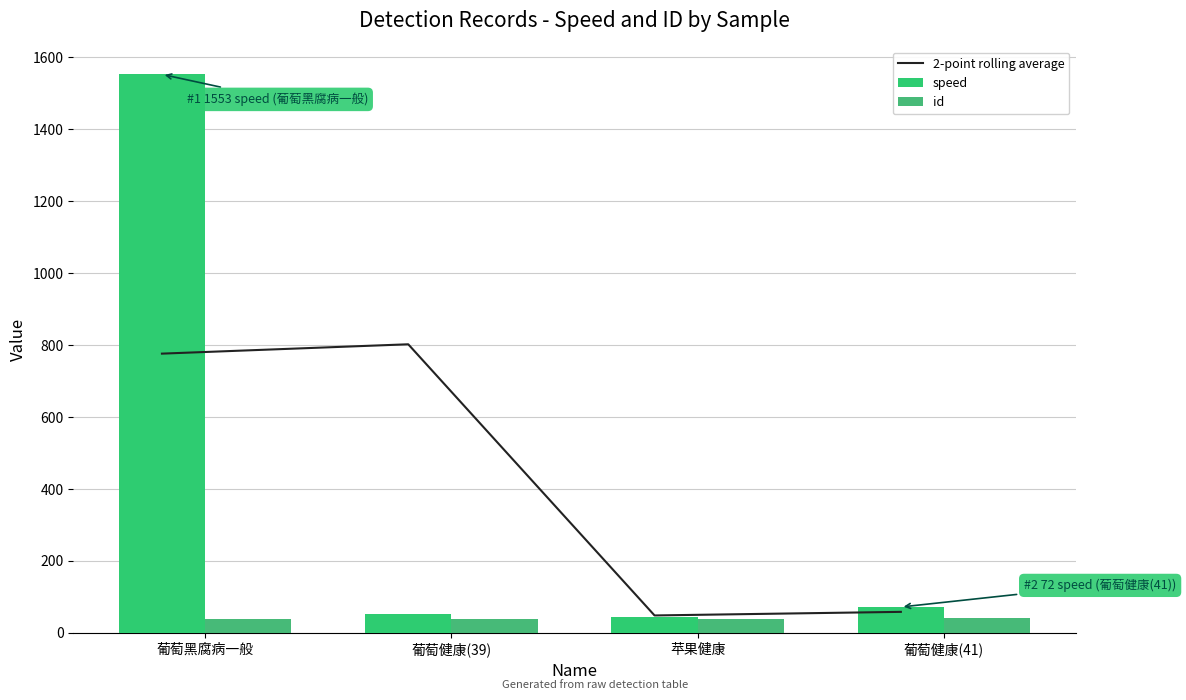

Reading right to left, list all the values displayed in this chart.

2-point rolling average: 葡萄健康(41)=58.5	苹果健康=48.5	葡萄健康(39)=802.5	葡萄黑腐病一般=776.5
speed: 葡萄健康(41)=72.0	苹果健康=45.0	葡萄健康(39)=52.0	葡萄黑腐病一般=1553.0
id: 葡萄健康(41)=41.0	苹果健康=40.0	葡萄健康(39)=39.0	葡萄黑腐病一般=38.0